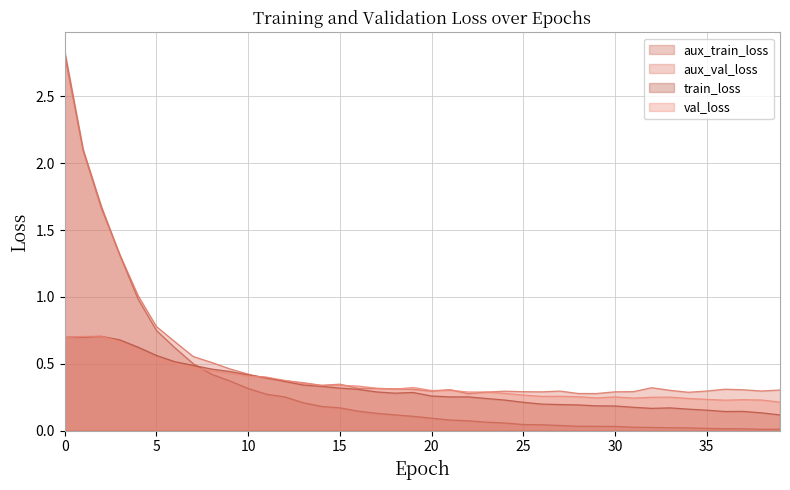

How many times do aux_val_loss and train_loss cross each other?

2